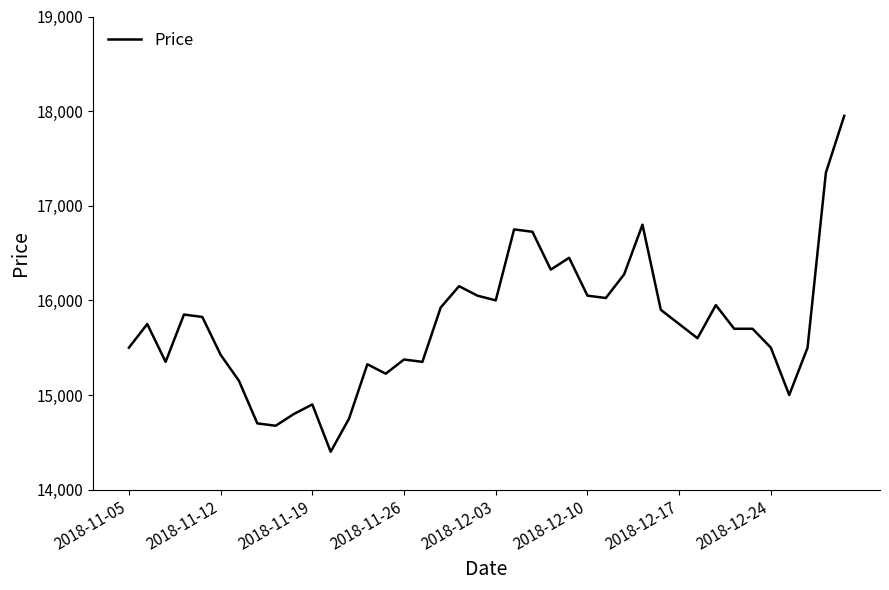

What is the smallest value displayed?

14400